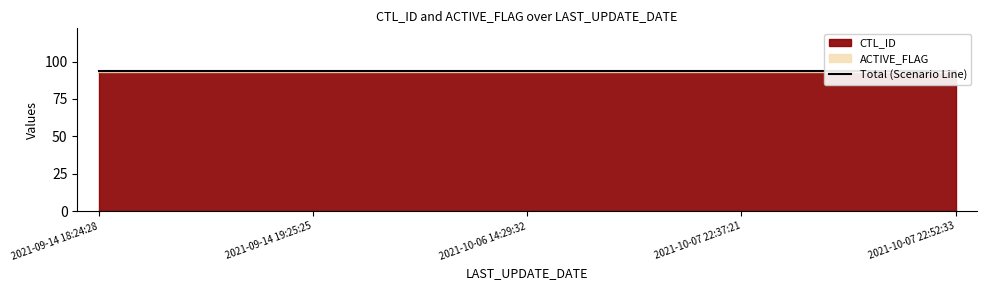

At which category does the chart reach its peak across all series?

2021-09-14 18:24:28